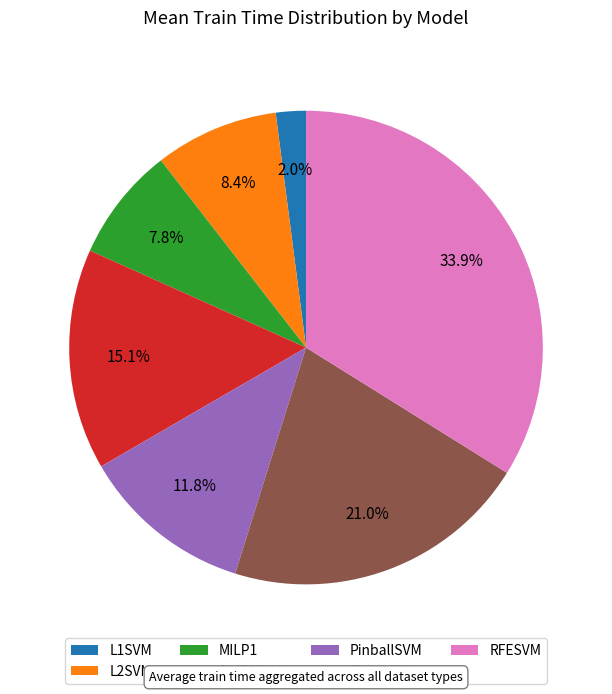

Is it true that RFESVM is 27% of the pie?

False